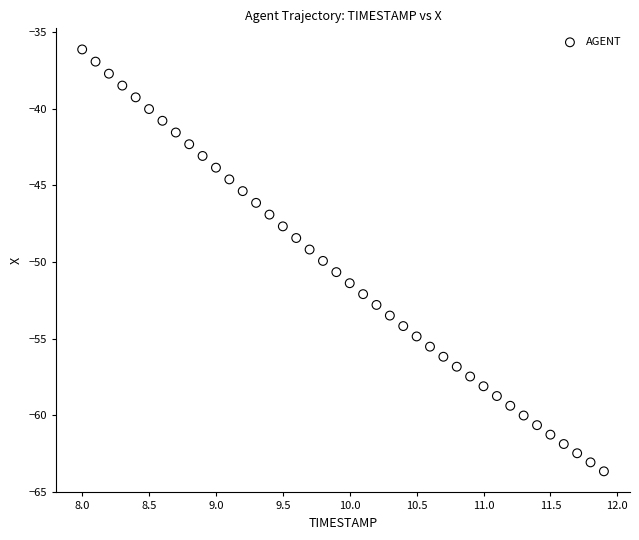

What is the range of X values (max minus min)?

3.9